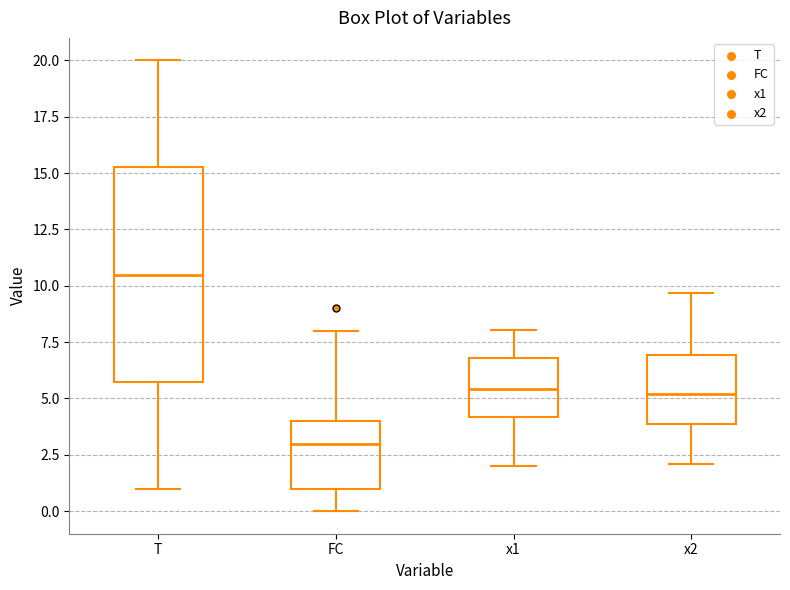

Reading left to right, transcribe this box plot: for each box, give where its median line is, the range the box spans, and where its two whiskers end, as read against the y-axis. The values are not printed on the chart, so give them approximately, as read against the axis.

T: median 10.5, box 6.0 to 15.5, whiskers 1.0 to 20.0
FC: median 3.0, box 1.0 to 4.0, whiskers 0.0 to 8.0
x1: median 5.5, box 4.0 to 7.0, whiskers 2.0 to 8.0
x2: median 5.0, box 4.0 to 7.0, whiskers 2.0 to 9.5